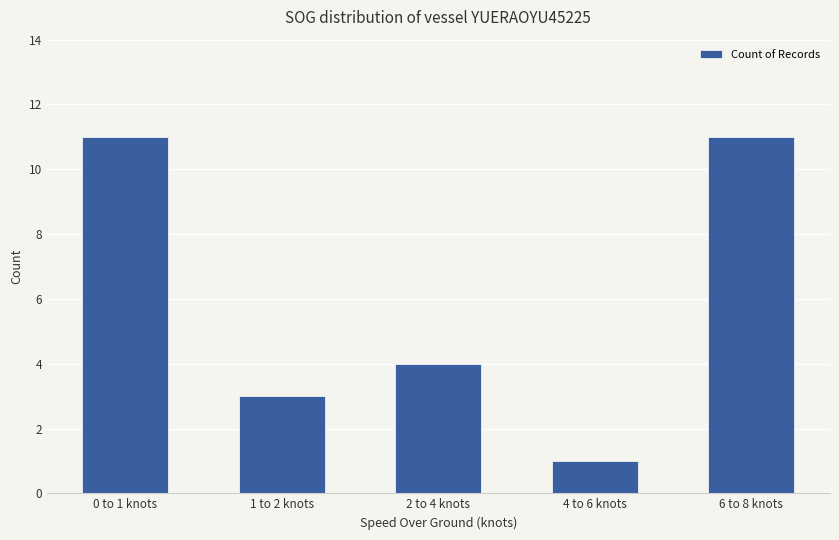

What is the greatest value displayed?

11